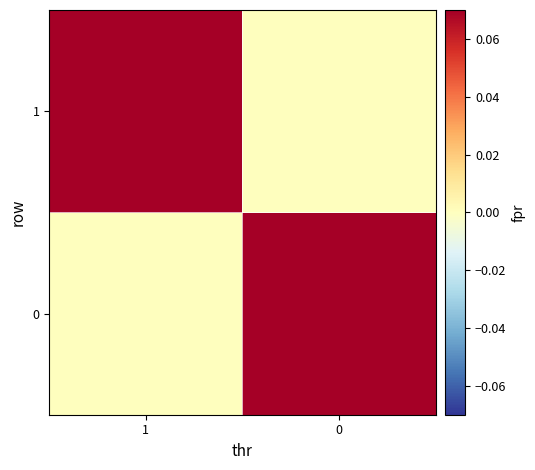

Which series has the widest spread of values?

row_0